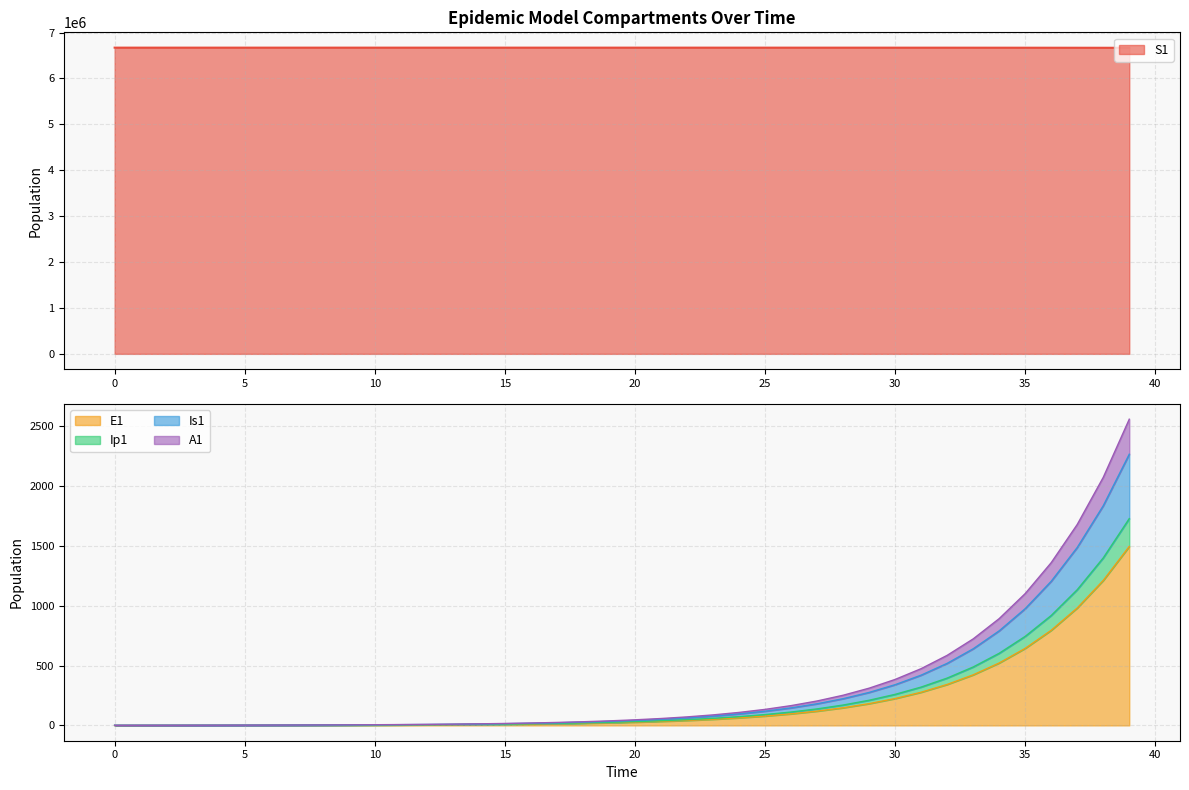

What is the total value across all series at 15?

6671112.1